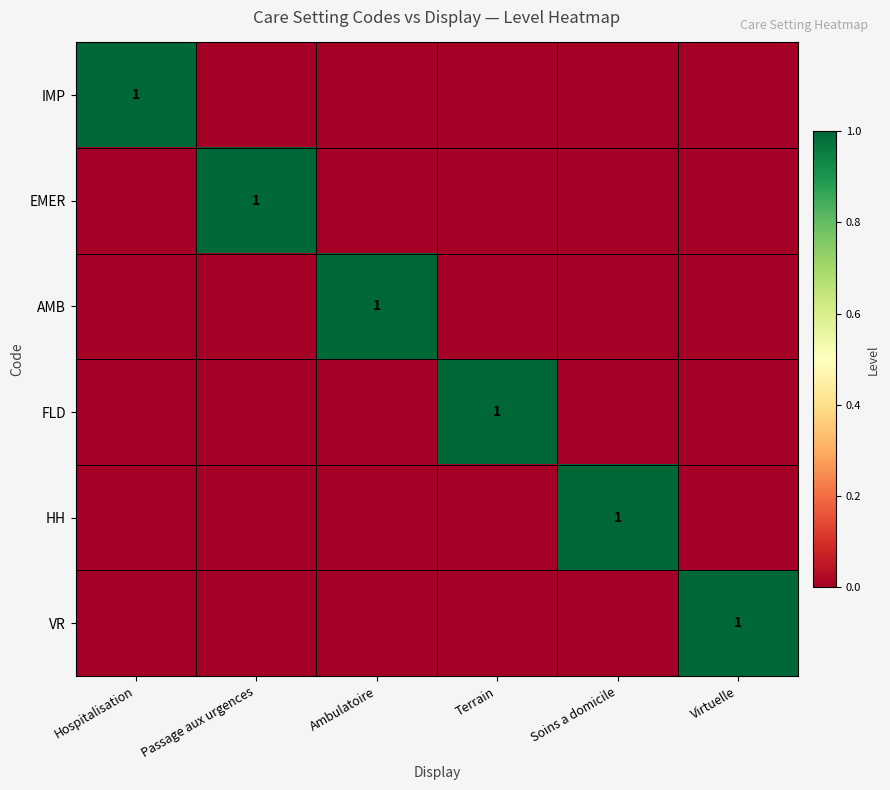

At how many categories does at least one series exceed 0?

6